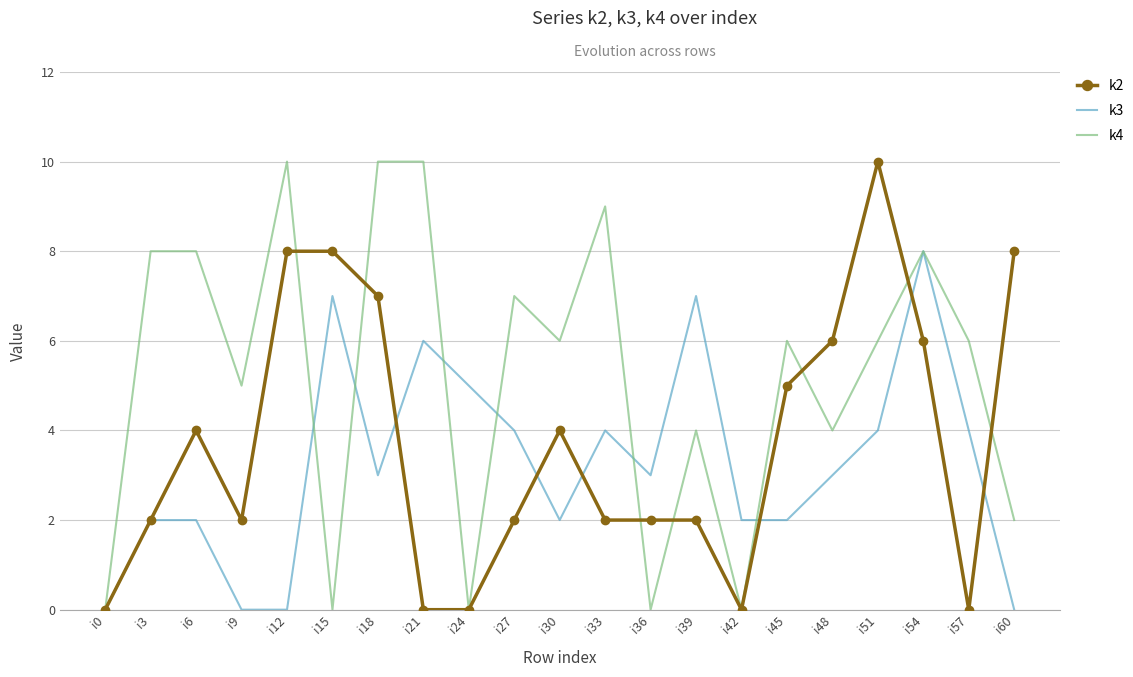

Rank the series at i36 from highest to lowest value.

k3, k2, k4